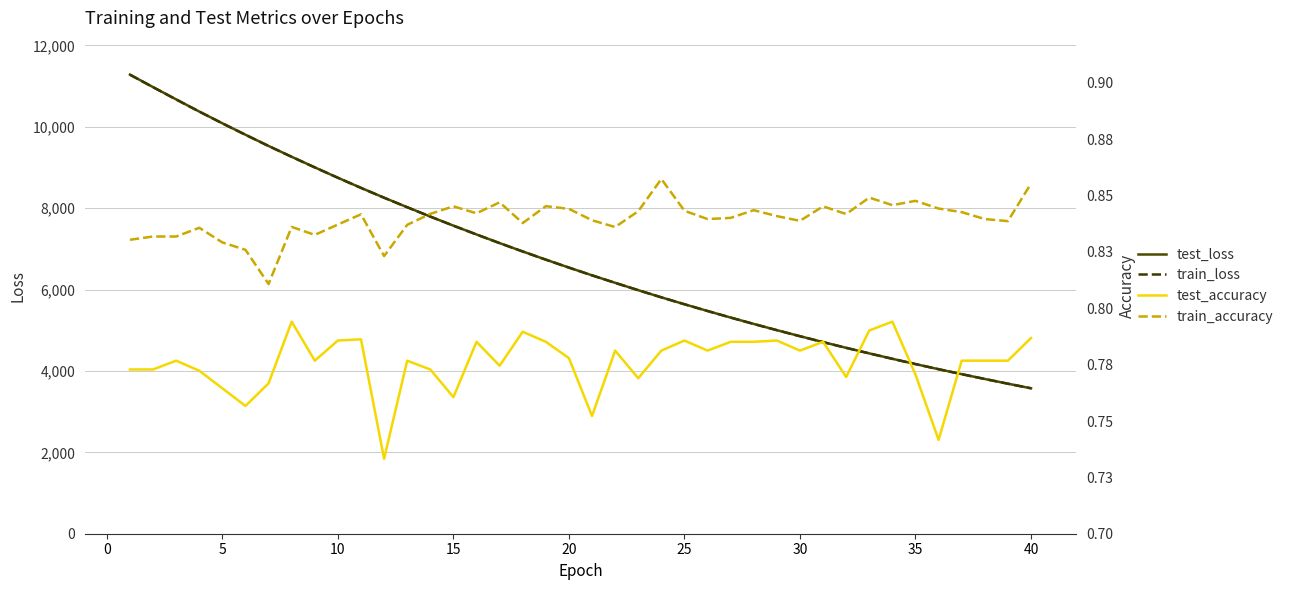

How many categories are shown in the chart?

40